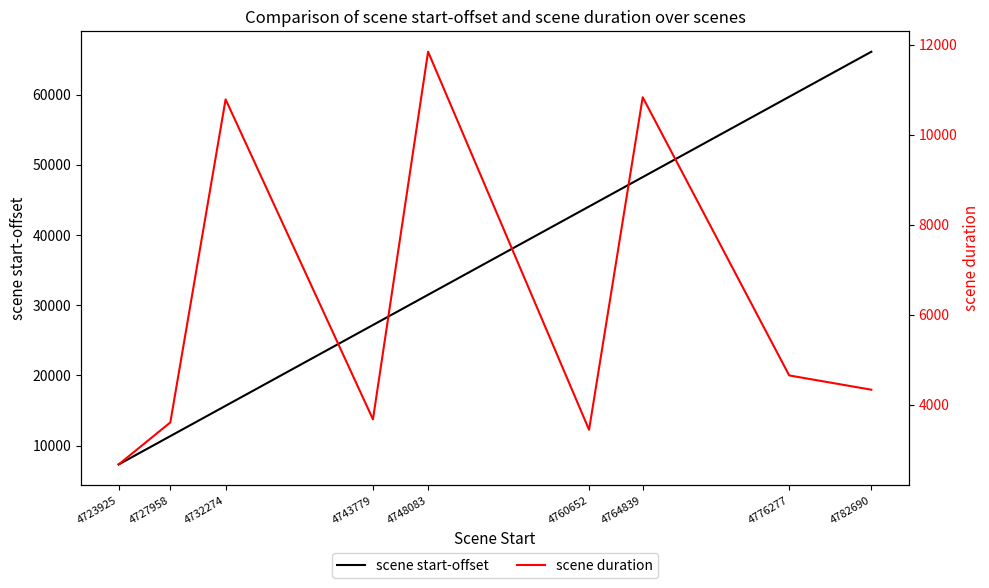

True or false: scene start-offset has more than 0 interior local peaks.

False